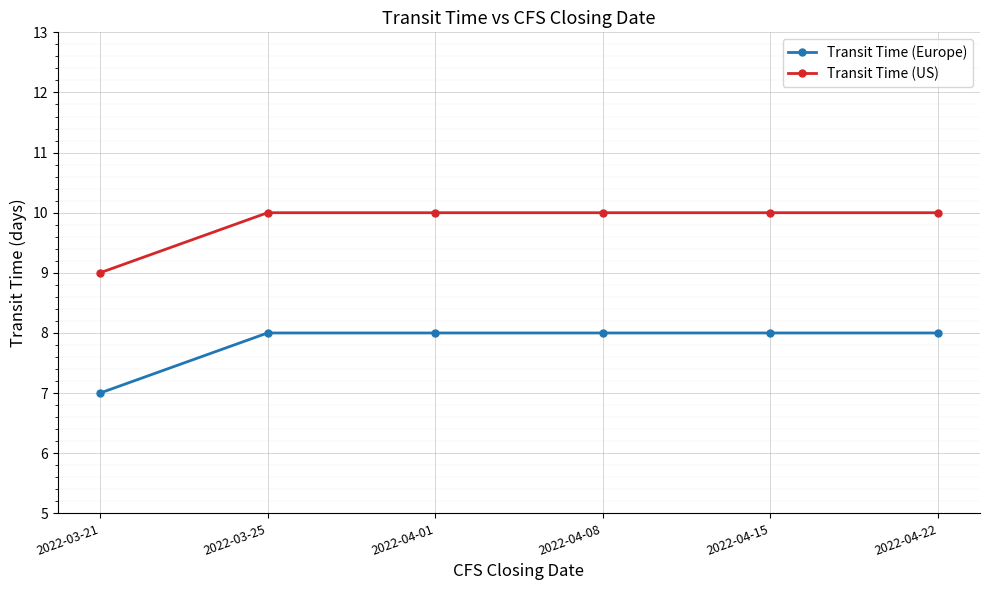

True or false: Transit Time (US) has more than 2 points higher than both neighbors.

False